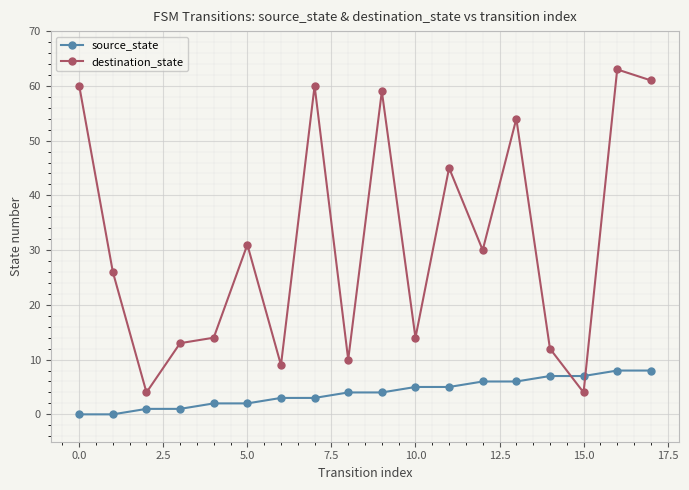

What is the highest value of the source_state series?

8